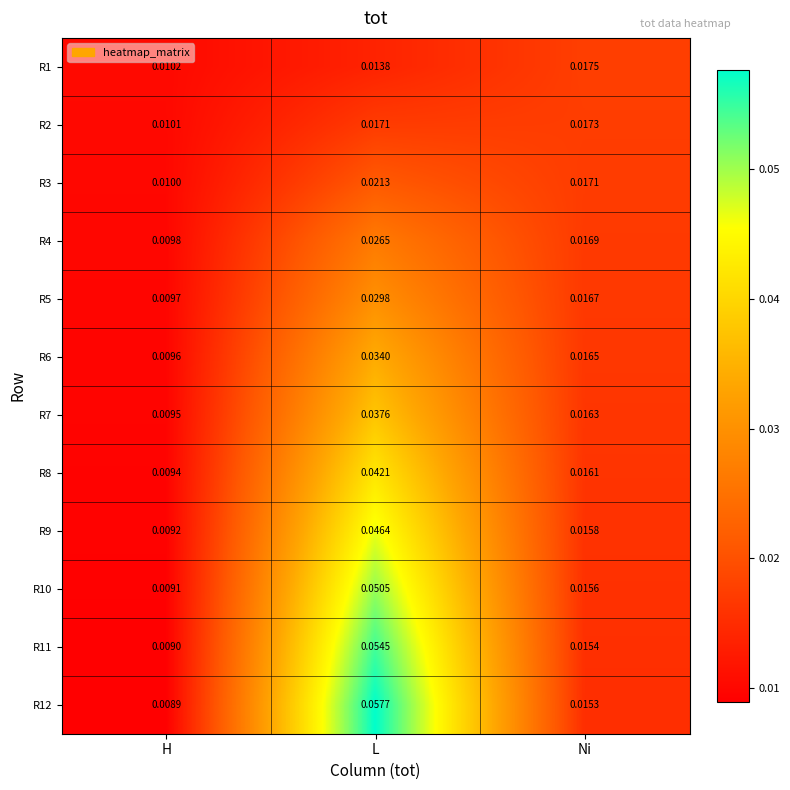

At which label is R4 closest to 0?

H